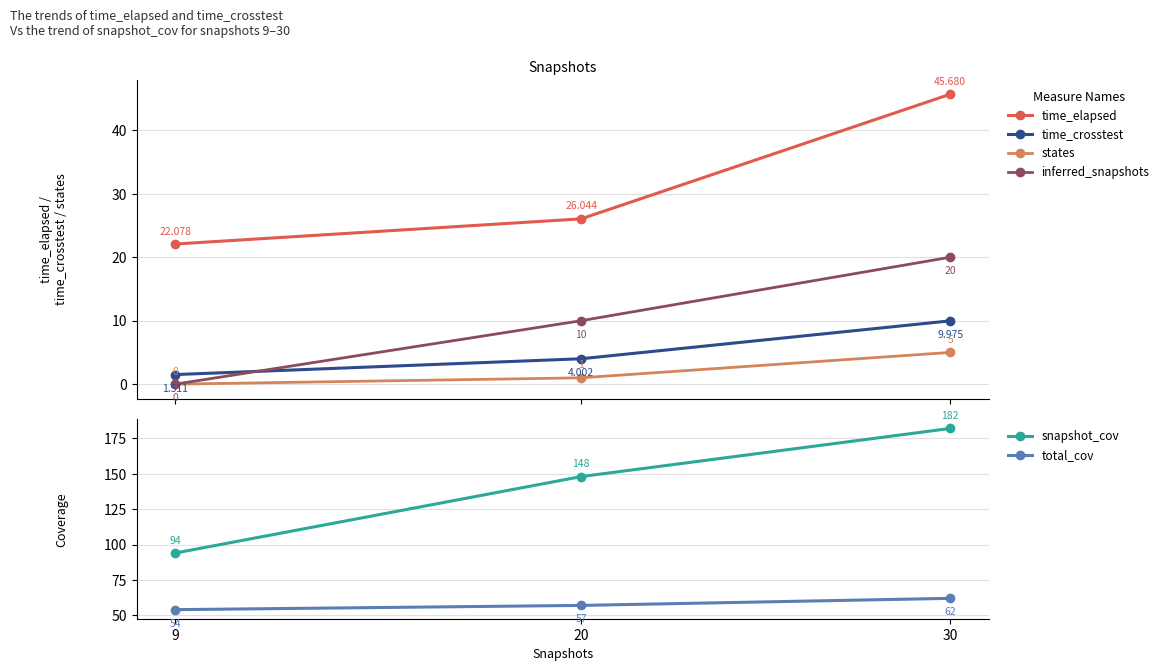

Between 9 and 20, which series saw the biggest shift?

snapshot_cov